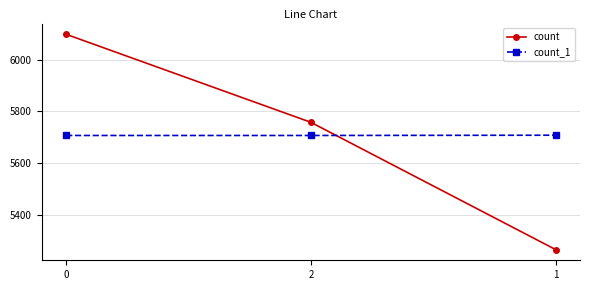

What is the highest value of the count_1 series?

5708